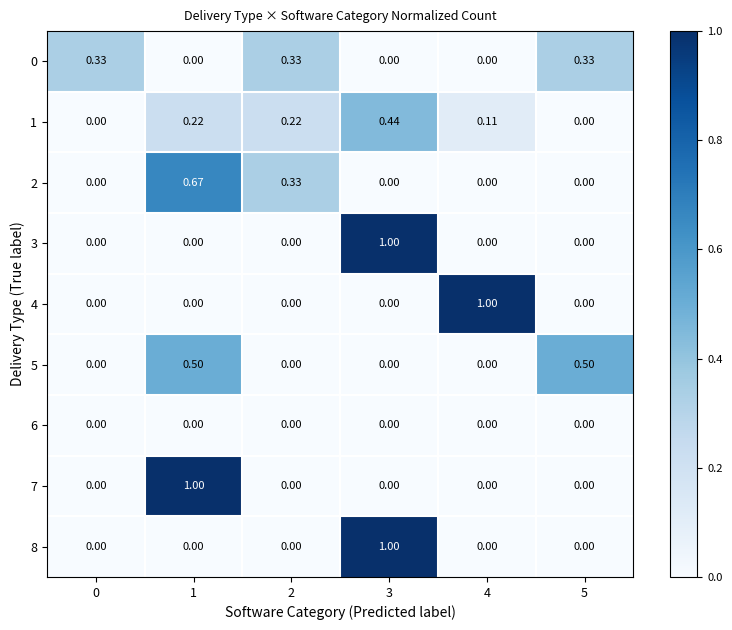

What is the total value across all series at 3?

2.4